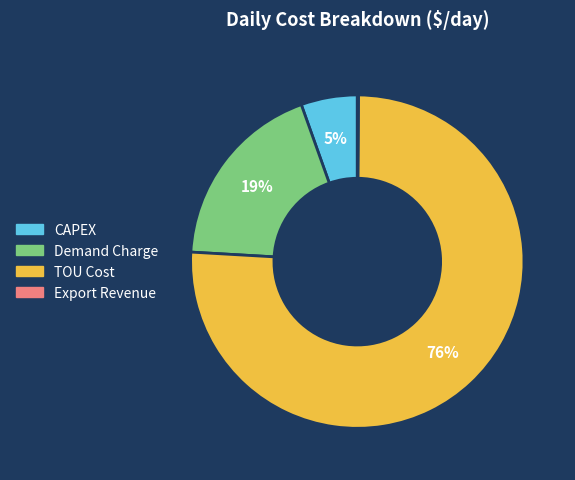

Which slice represents more than half of the pie?

TOU Cost